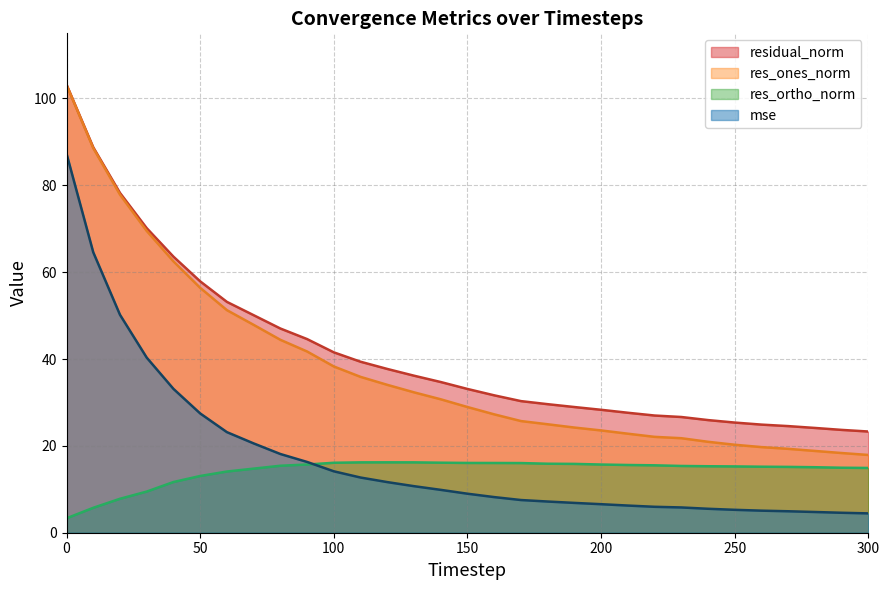

At 270, list the series in order from largest to smallest.

residual_norm, res_ones_norm, res_ortho_norm, mse